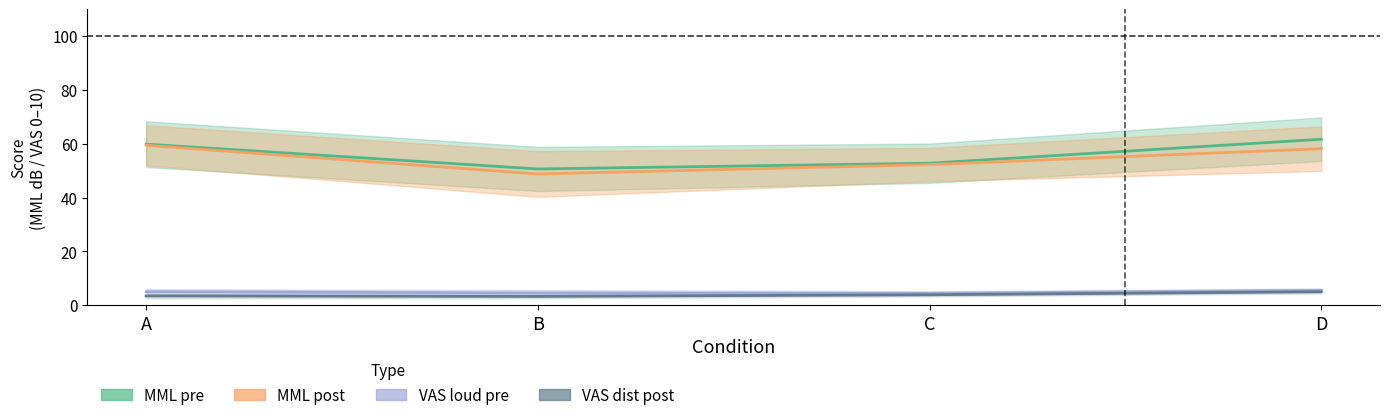

At which category is the sum across all series the highest?

D